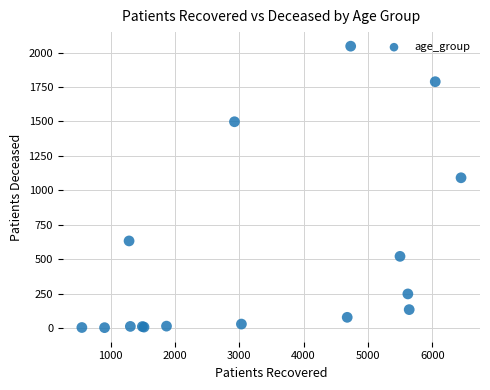

What Y value in the scatter plot is closest to 1024?

1091